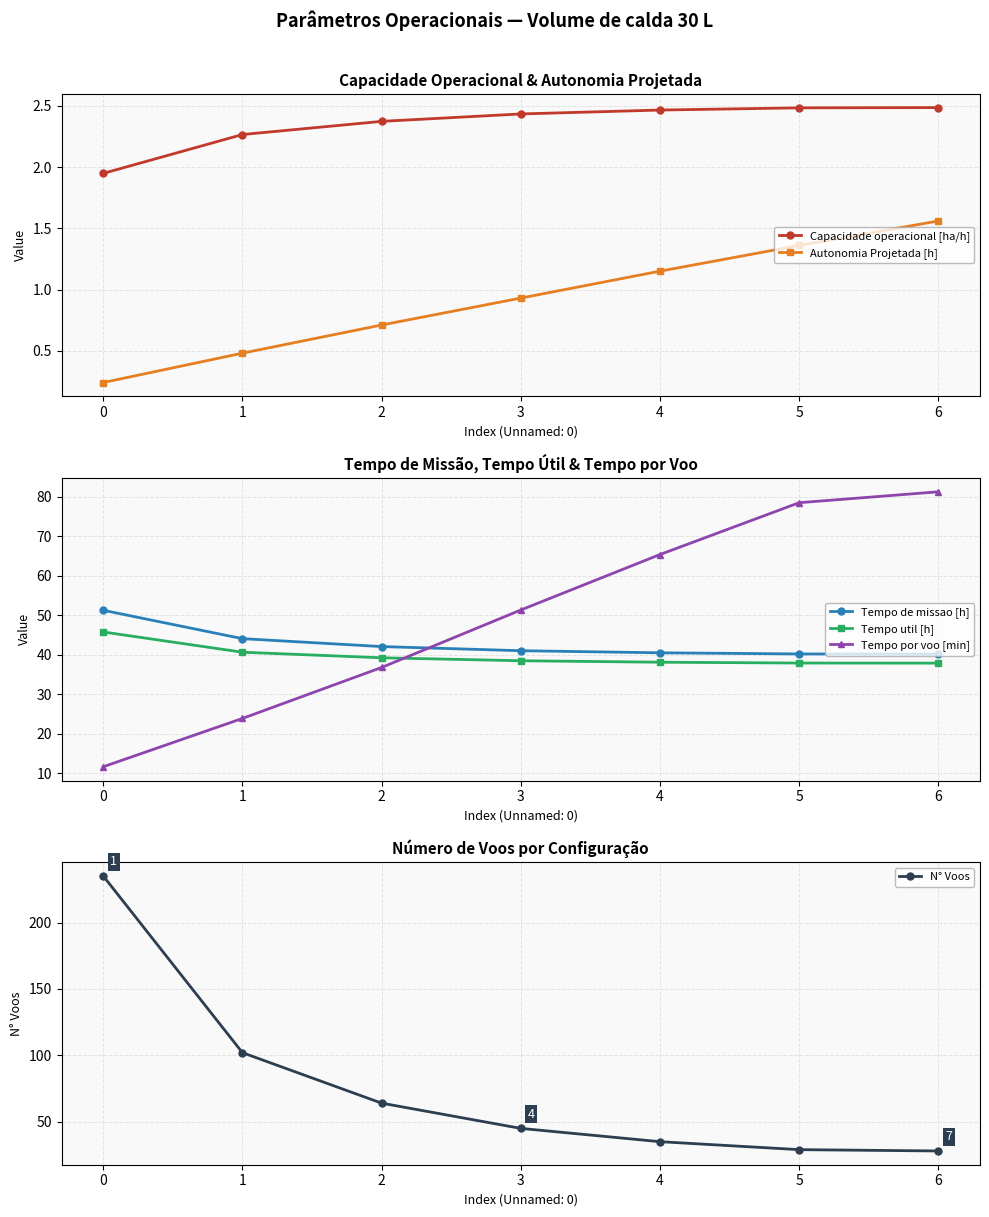

What value does the Tempo de missao [h] series have at 6?

40.2